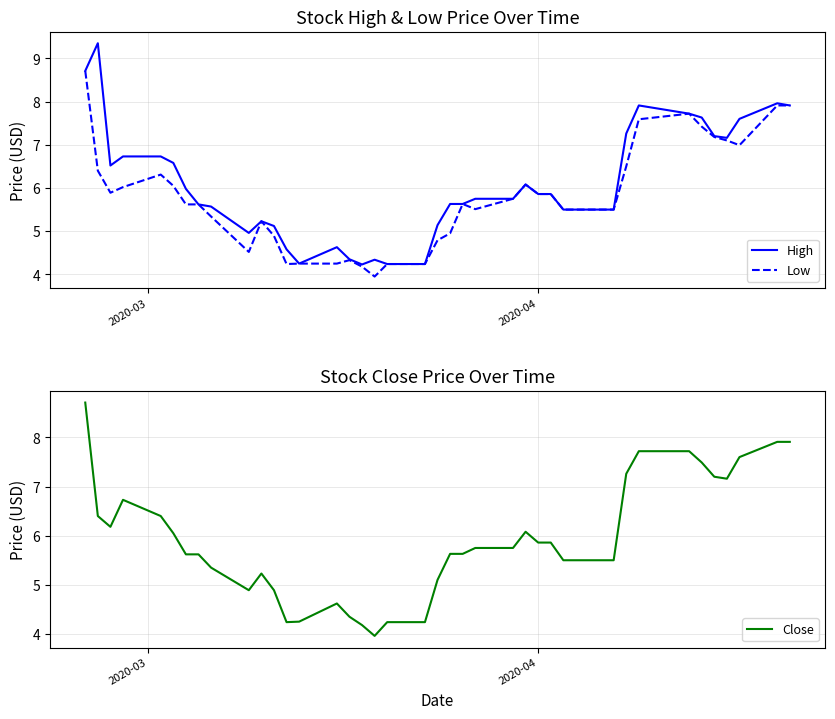

What is the value of the High point at the 34th from the left?

7.7